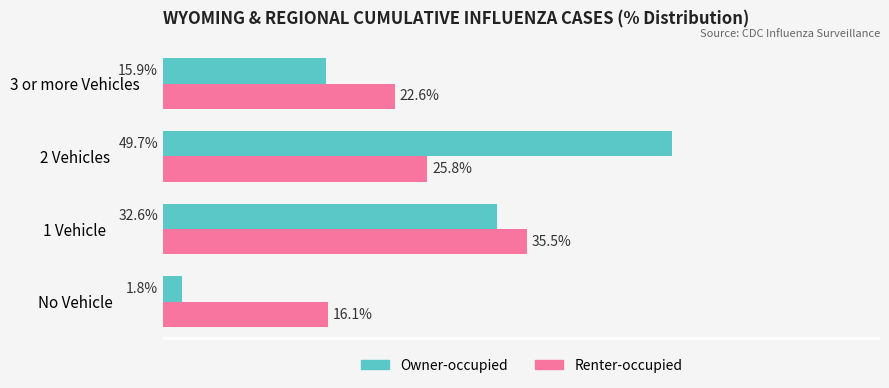

Where is Owner-occupied nearest to the value 25?

1 Vehicle